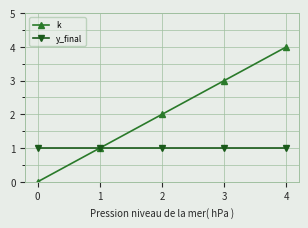

What is the value of the y_final point at the 5th from the left?

1